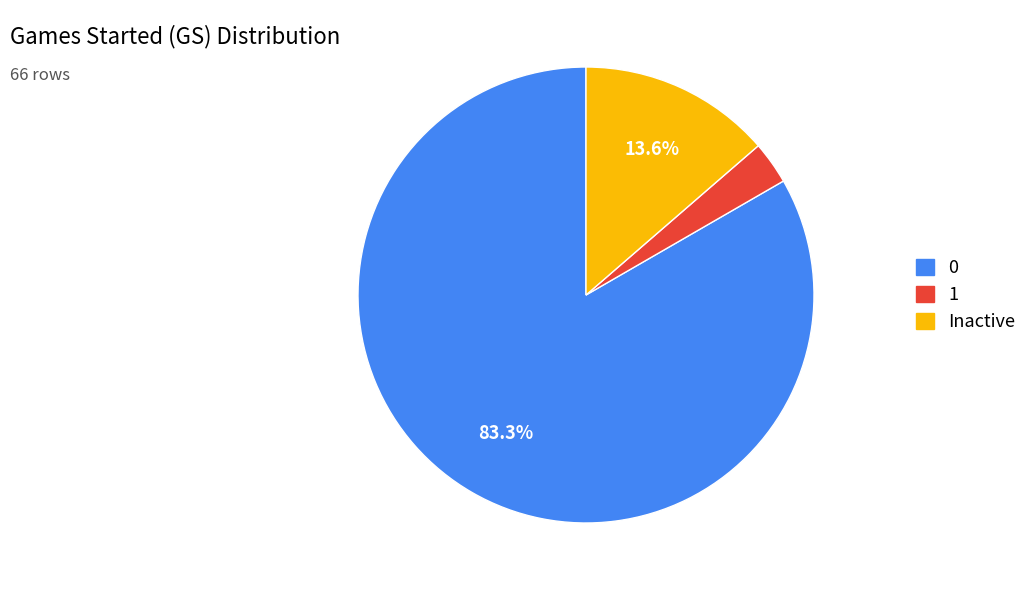

Does 1 represent more than half of the total?

No